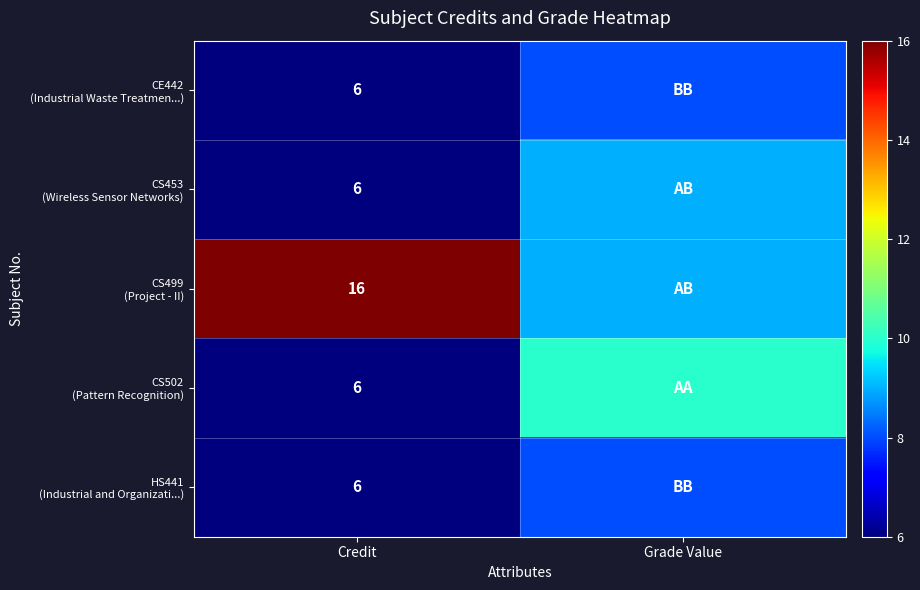

What is the difference between the highest and lowest values at Credit?

10